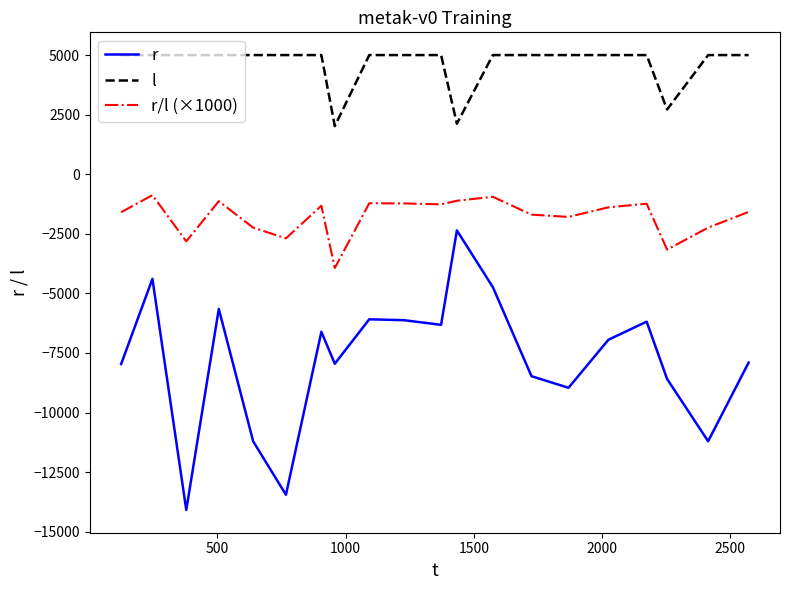

What is the smallest value displayed?

-14090.0